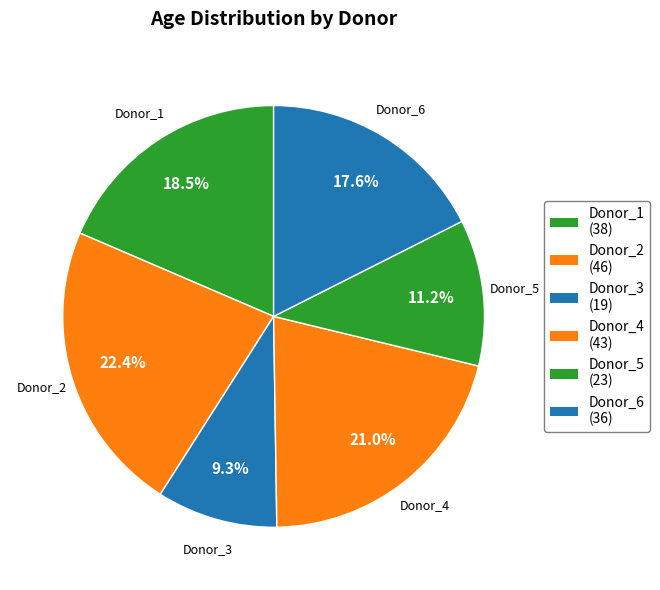

Which has a higher value, Donor_3 or Donor_4?

Donor_4